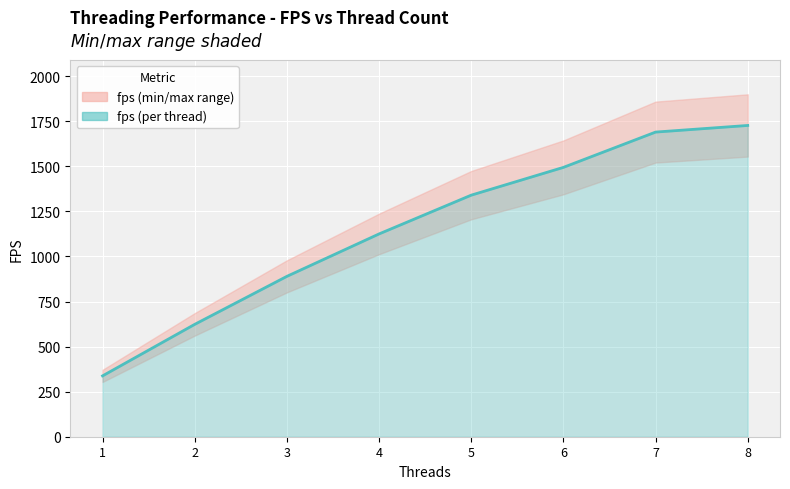

What is the sum of all values?

9225.1